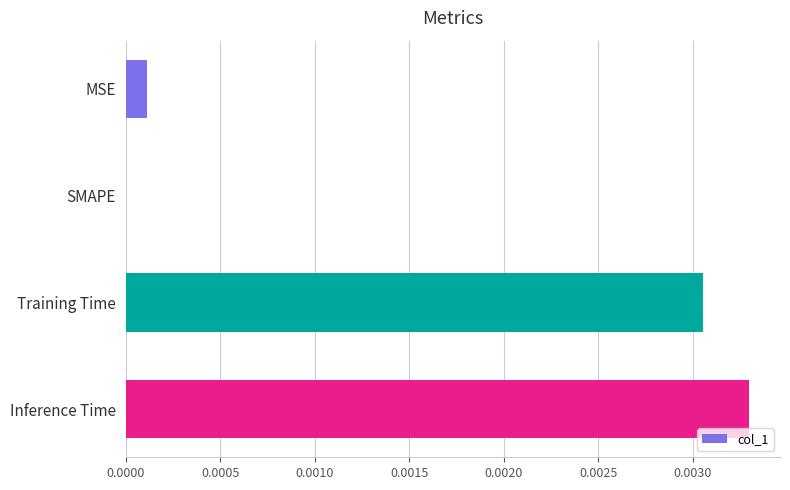

At which category does the chart reach its peak across all series?

Inference Time